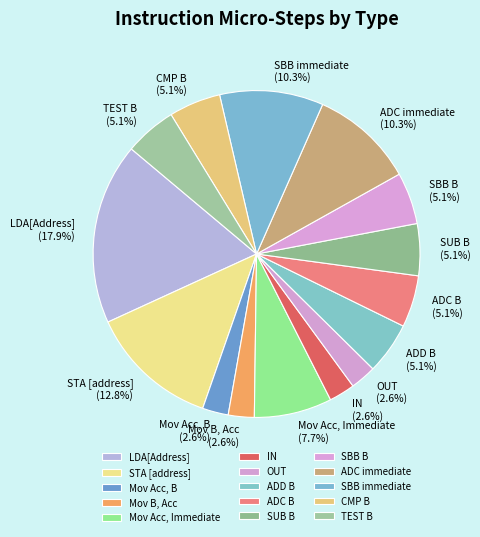

What is the ratio of the value at SBB immediate to the value at Mov Acc, B?

4.0